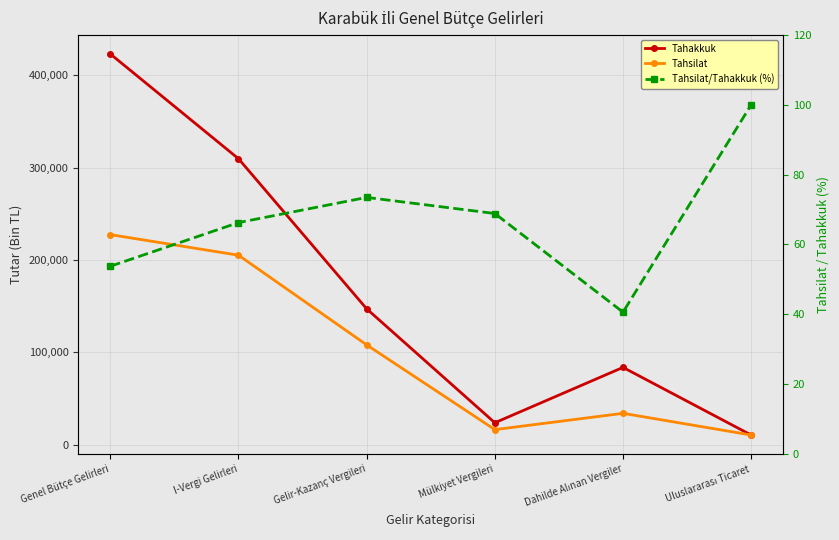

Rank the series by their average value, from highest to lowest.

Tahakkuk, Tahsilat, Tahsilat/Tahakkuk (%)